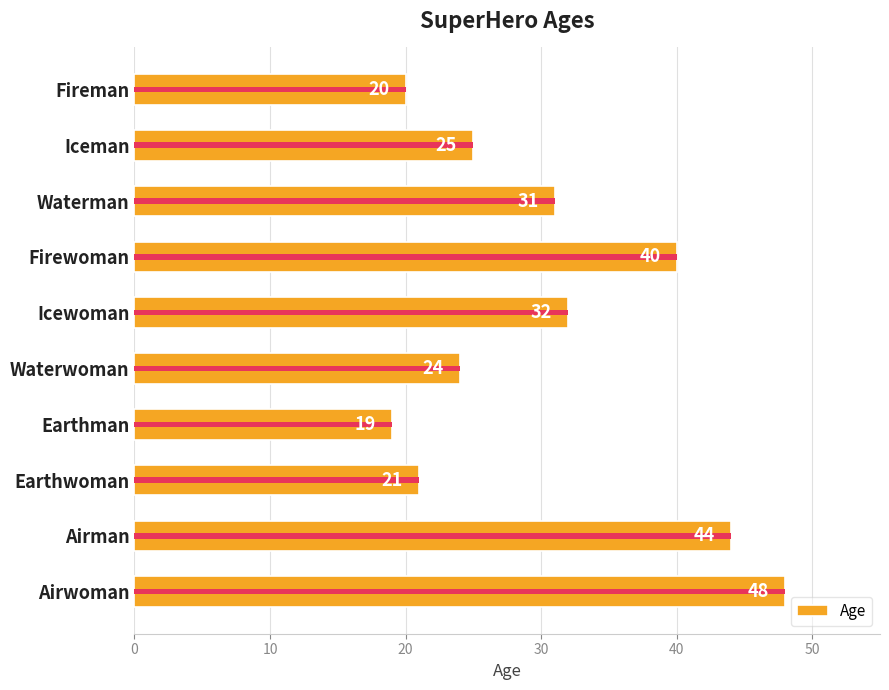

What is the greatest value displayed?

48